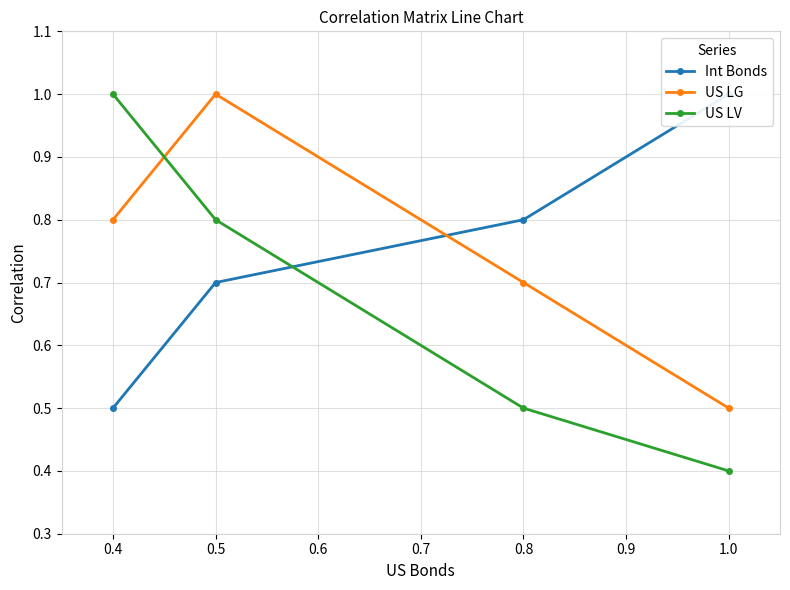

List the labels in order of US LG value, smallest first.

1.0, 0.8, 0.4, 0.5